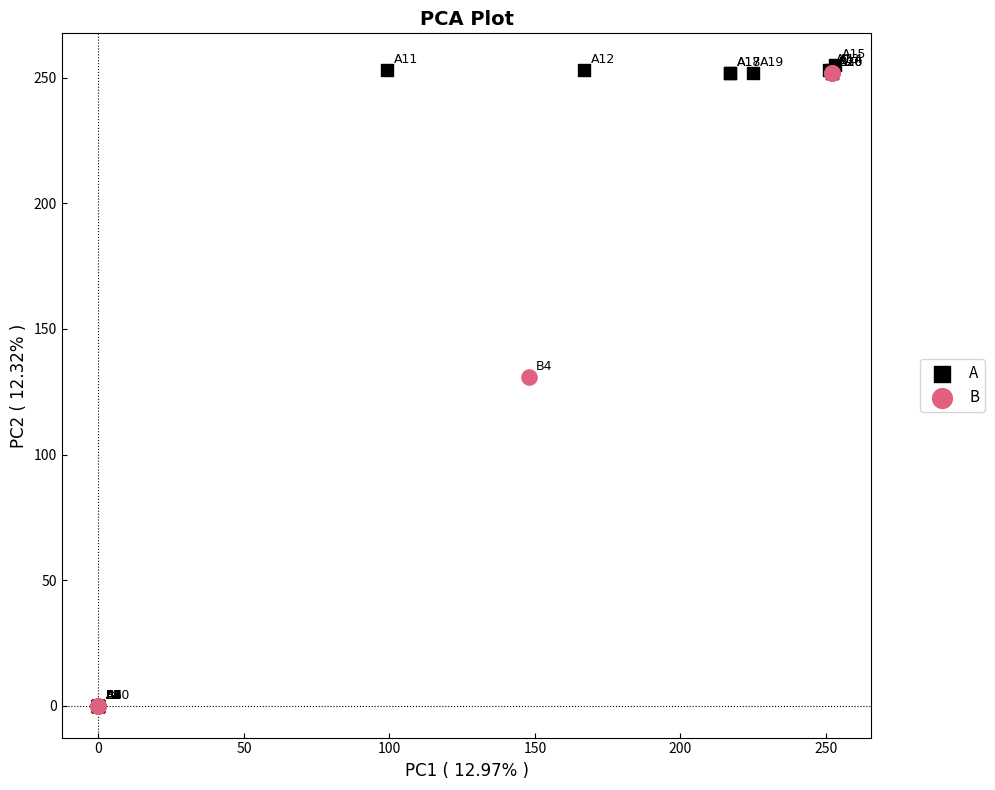

What are all the series names shown in the legend?

A, B